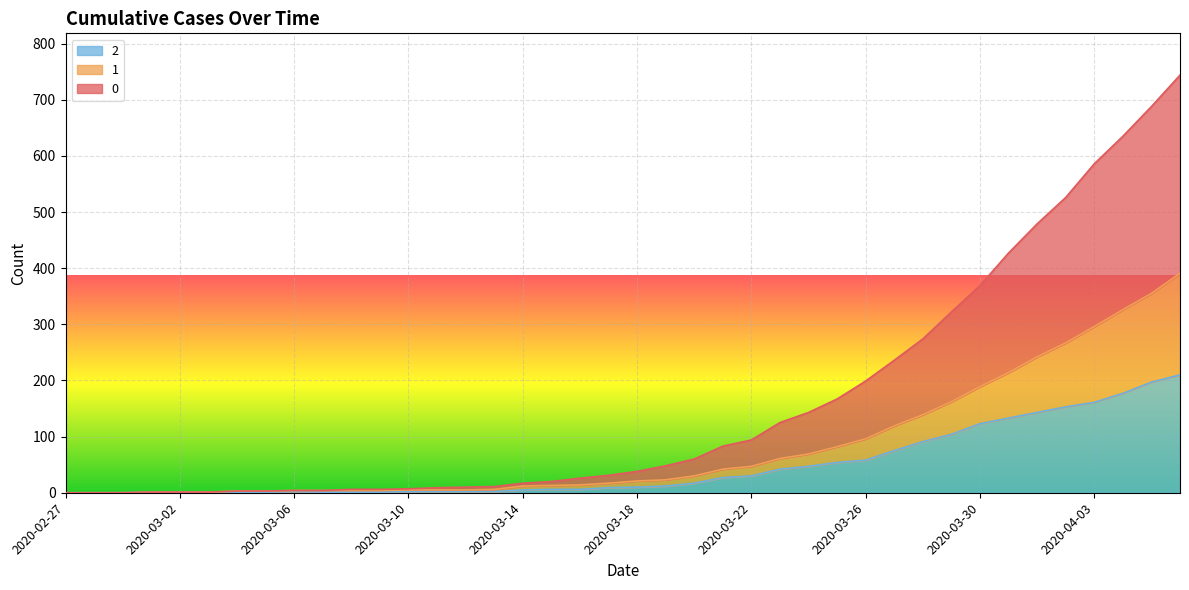

What is the total value across all series at 2020-03-22?

94